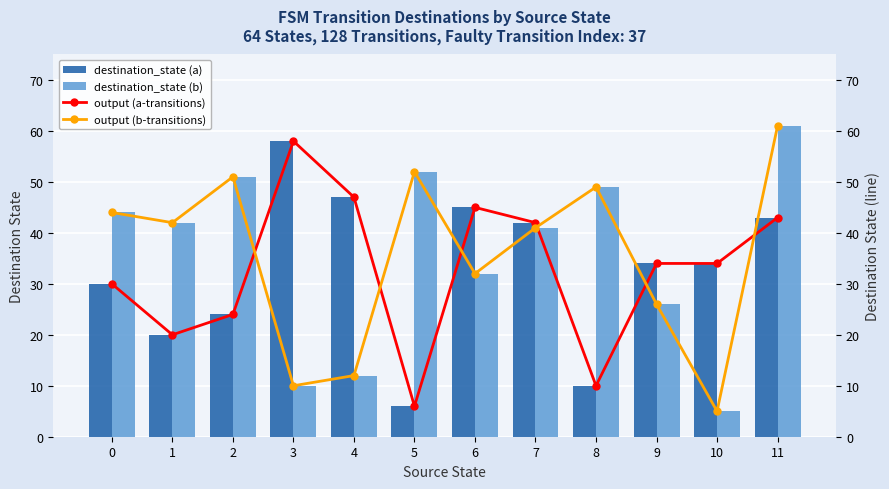

What is the maximum value shown in the chart?

61